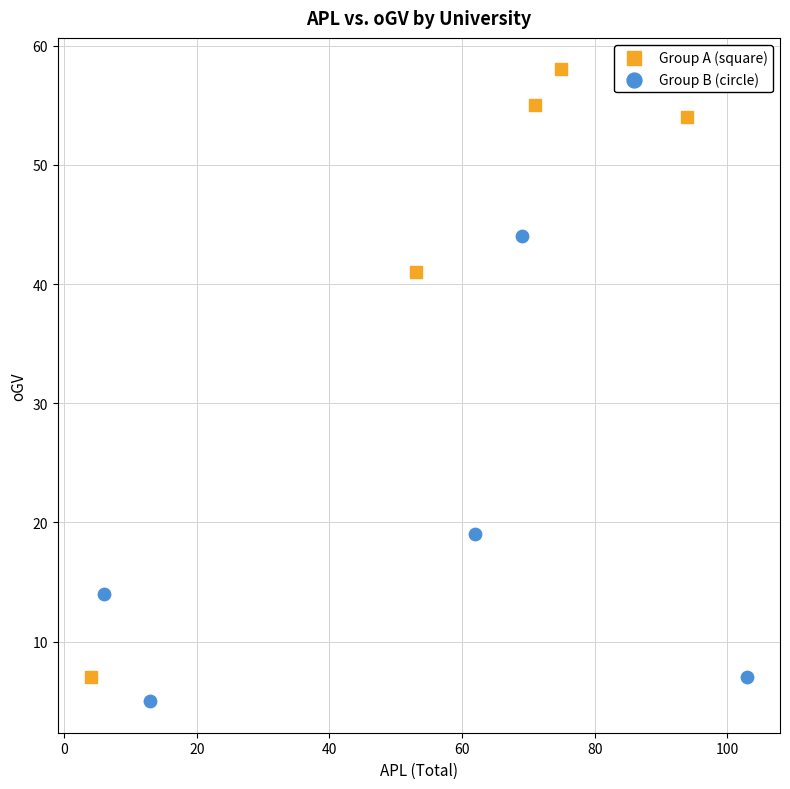

Which series has the largest Y range (max minus min)?

Group A (square)